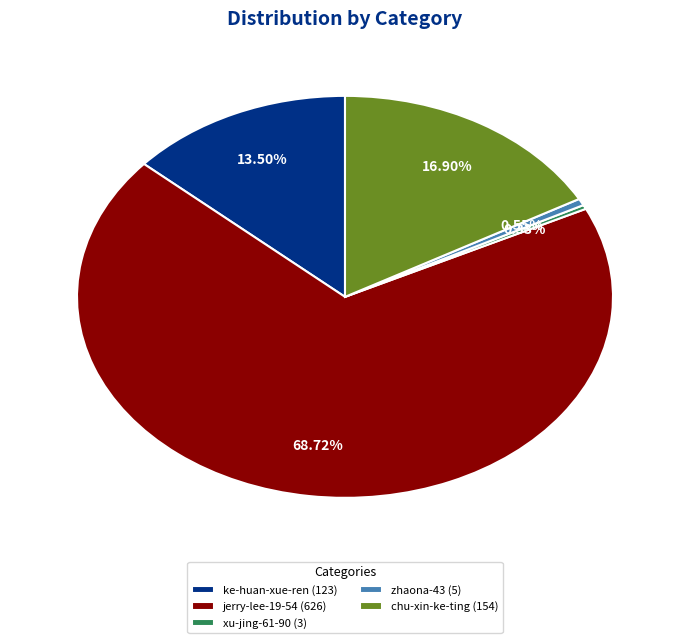

Which category accounts for the majority?

jerry-lee-19-54 (626)